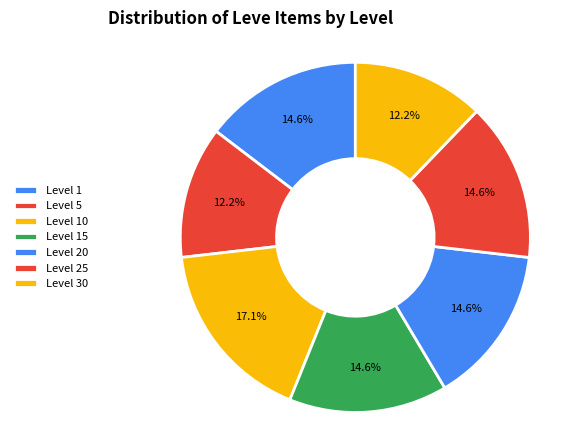

How many segments does this pie chart have?

7